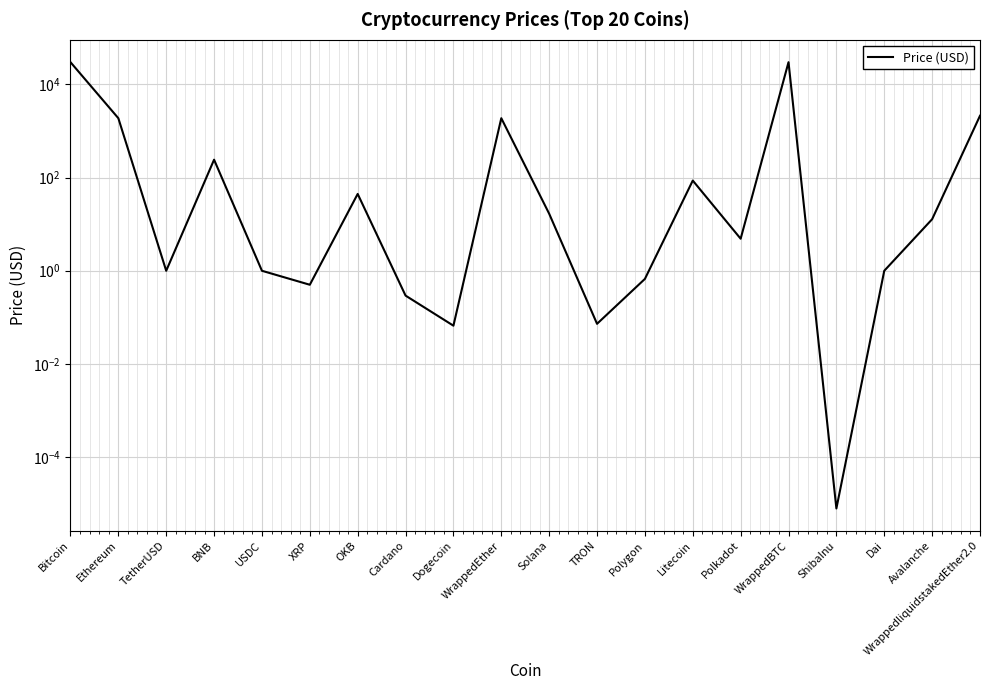

Reading left to right, transcribe all the data shown in this chart.

29965.0	1878.5	1.0	241.7	1.0	0.5	44.5	0.3	0.1	1877.9	16.7	0.1	0.7	86.2	4.9	29940.5	0.0	1.0	12.8	2119.8